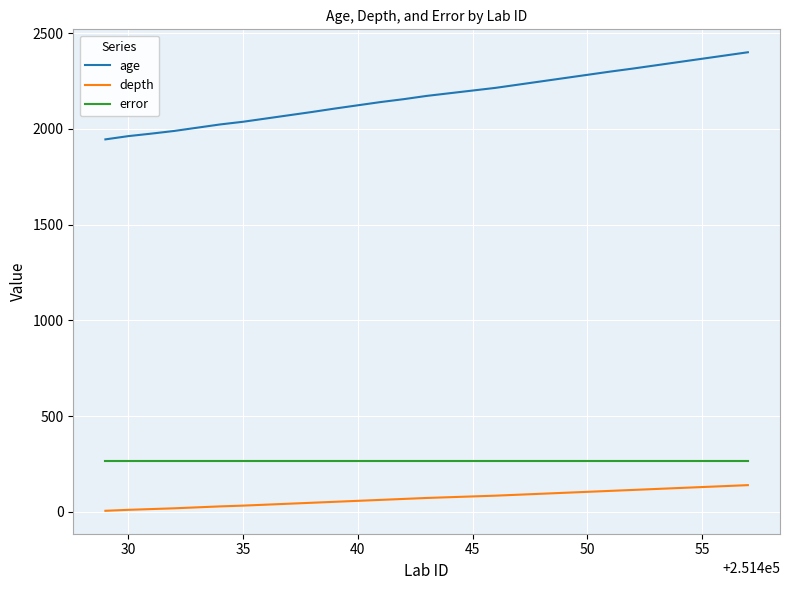

True or false: depth and age intersect in this chart.

False